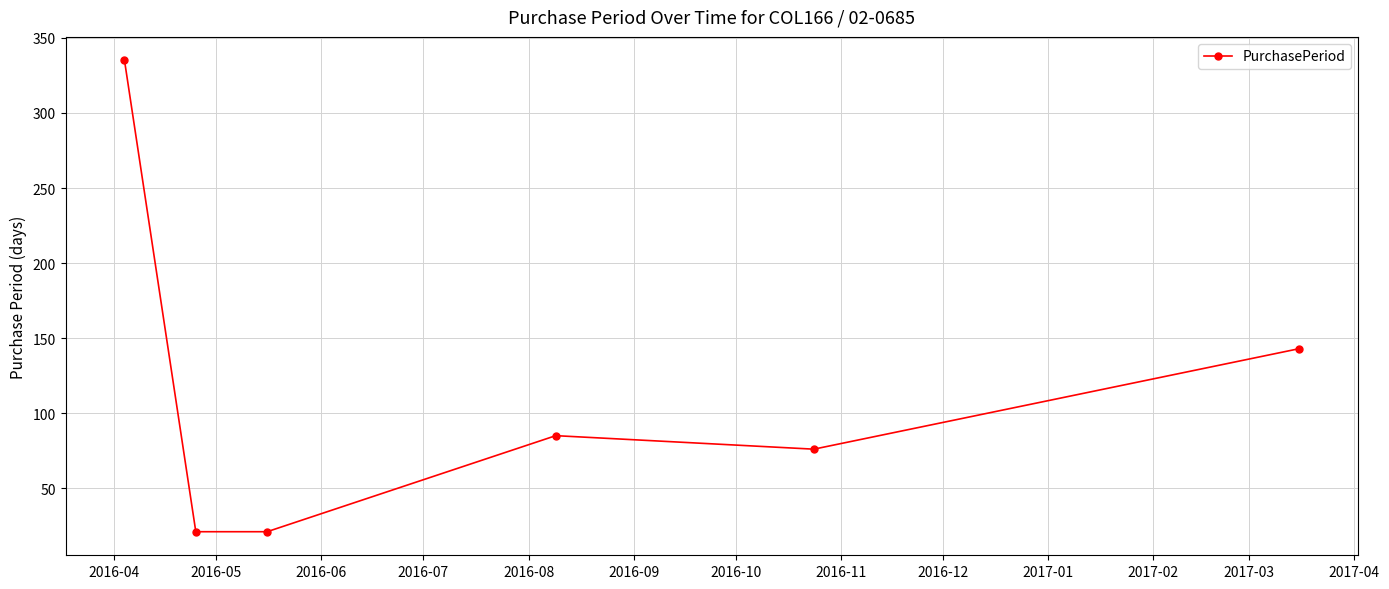

How many interior local peaks (higher than both neighbors) does the data have?

1